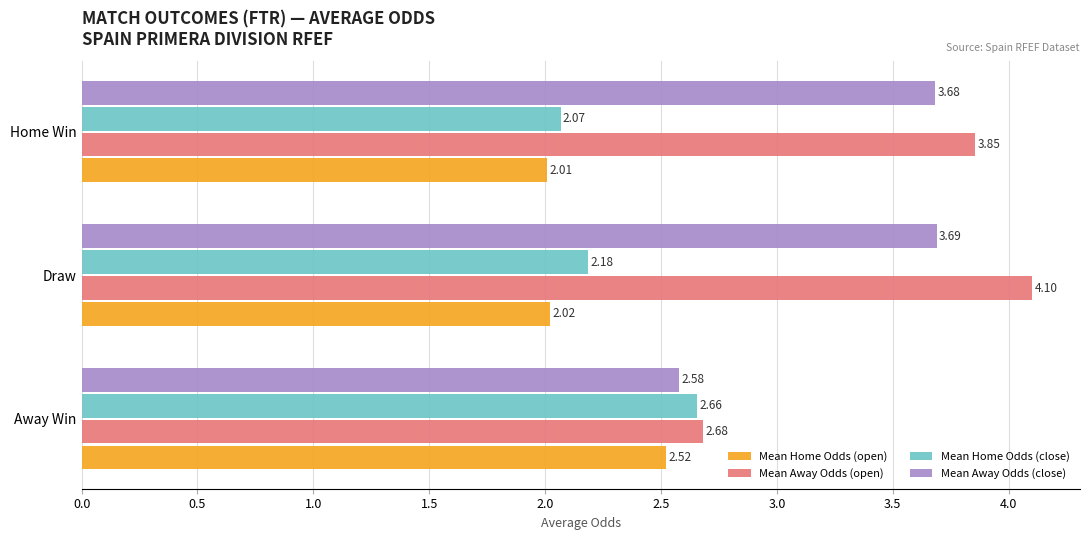

How many series are shown in this chart?

4